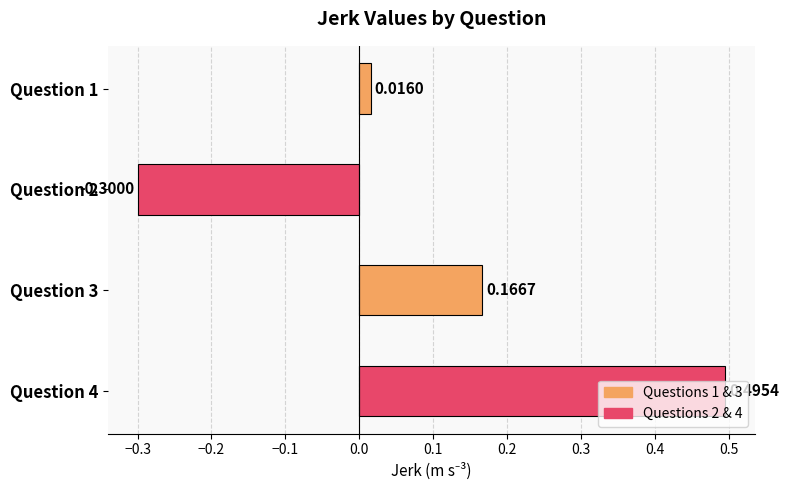

What is the difference between the maximum and minimum values?

0.8